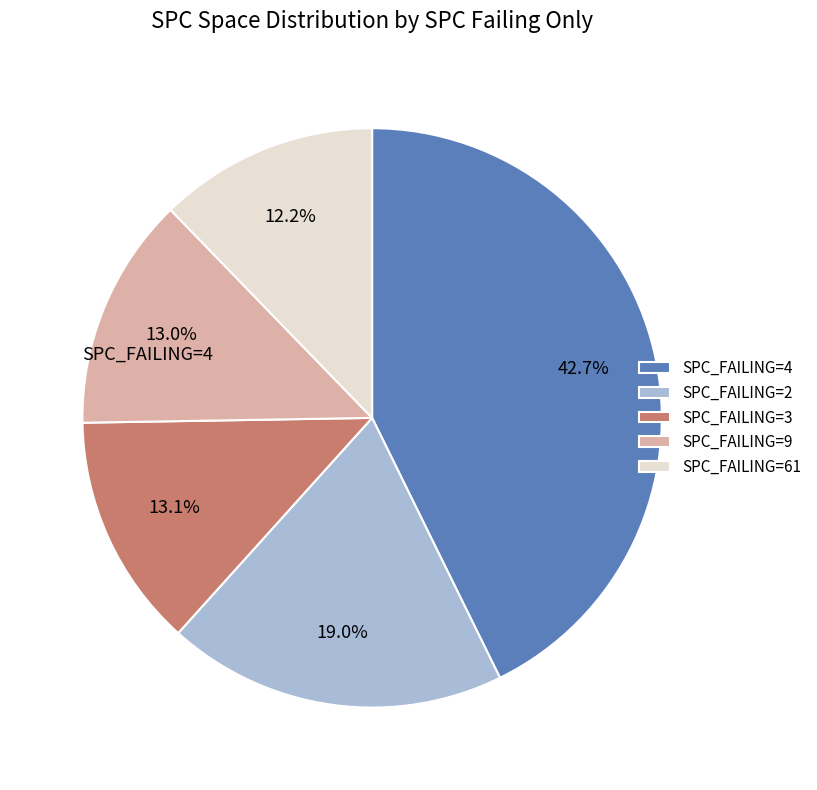

Which category has the smallest portion of the pie?

SPC_FAILING=61